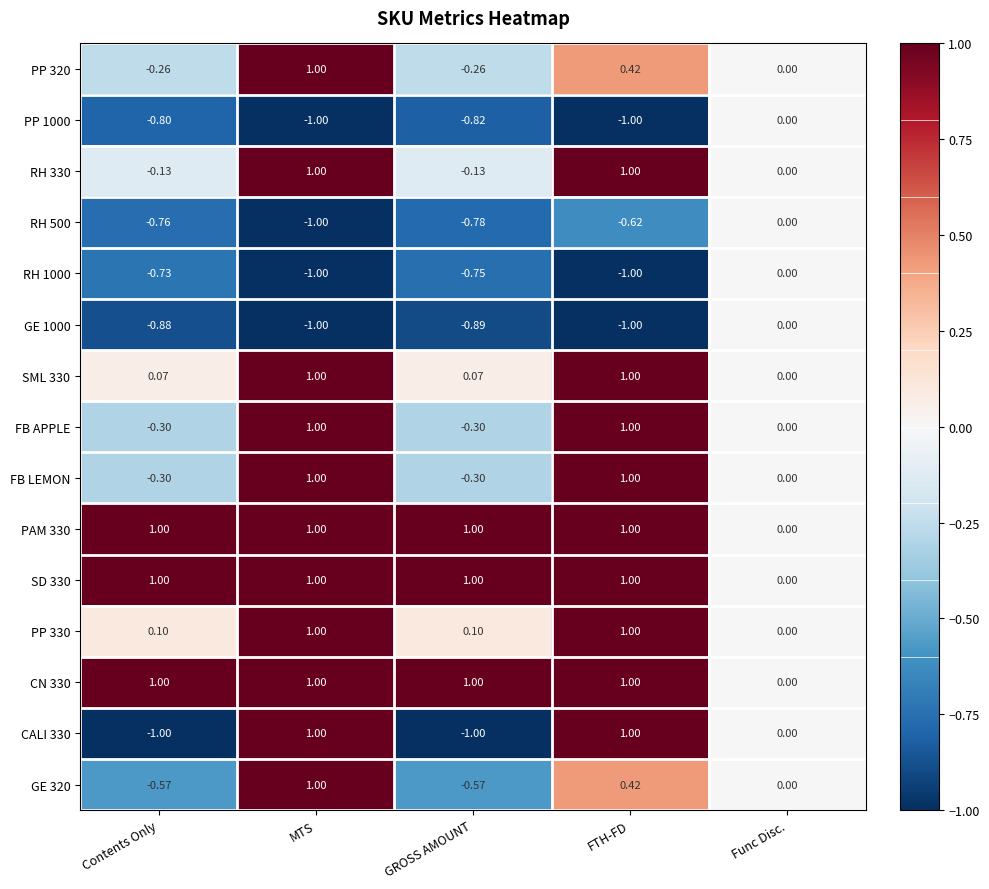

Where is FB APPLE nearest to the value 0?

Func Disc.